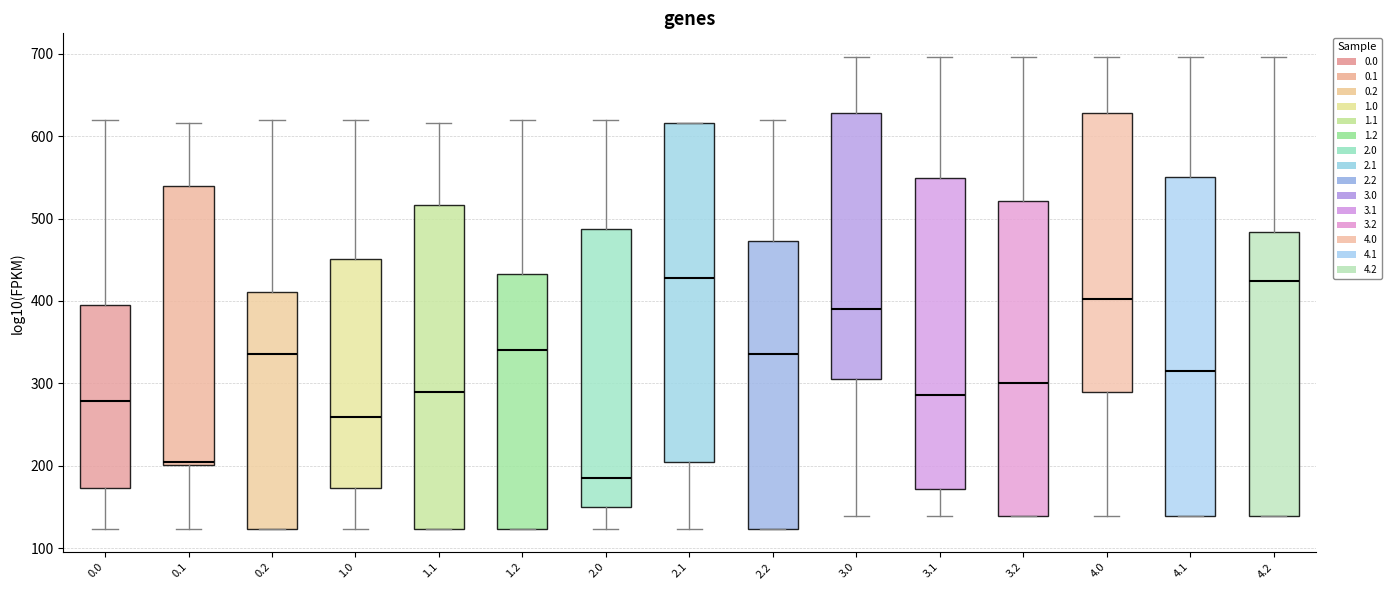

Reading left to right, read every box against the y-axis: the position of its median line, the range the box covers, and the ends of its whiskers. The values are not printed on the chart, so give them approximately, as read against the axis.

0.0: median 280, box 170 to 400, whiskers 120 to 620
0.1: median 200 (just above the box's lower edge), box 200 to 540, whiskers 120 to 620
0.2: median 340, box 120 to 410, whiskers 120 to 620
1.0: median 260, box 170 to 450, whiskers 120 to 620
1.1: median 290, box 120 to 520, whiskers 120 to 620
1.2: median 340, box 120 to 430, whiskers 120 to 620
2.0: median 180, box 150 to 490, whiskers 120 to 620
2.1: median 430, box 200 to 620, whiskers 120 to 620
2.2: median 340, box 120 to 470, whiskers 120 to 620
3.0: median 390, box 310 to 630, whiskers 140 to 700
3.1: median 290, box 170 to 550, whiskers 140 to 700
3.2: median 300, box 140 to 520, whiskers 140 to 700
4.0: median 400, box 290 to 630, whiskers 140 to 700
4.1: median 310, box 140 to 550, whiskers 140 to 700
4.2: median 420, box 140 to 480, whiskers 140 to 700